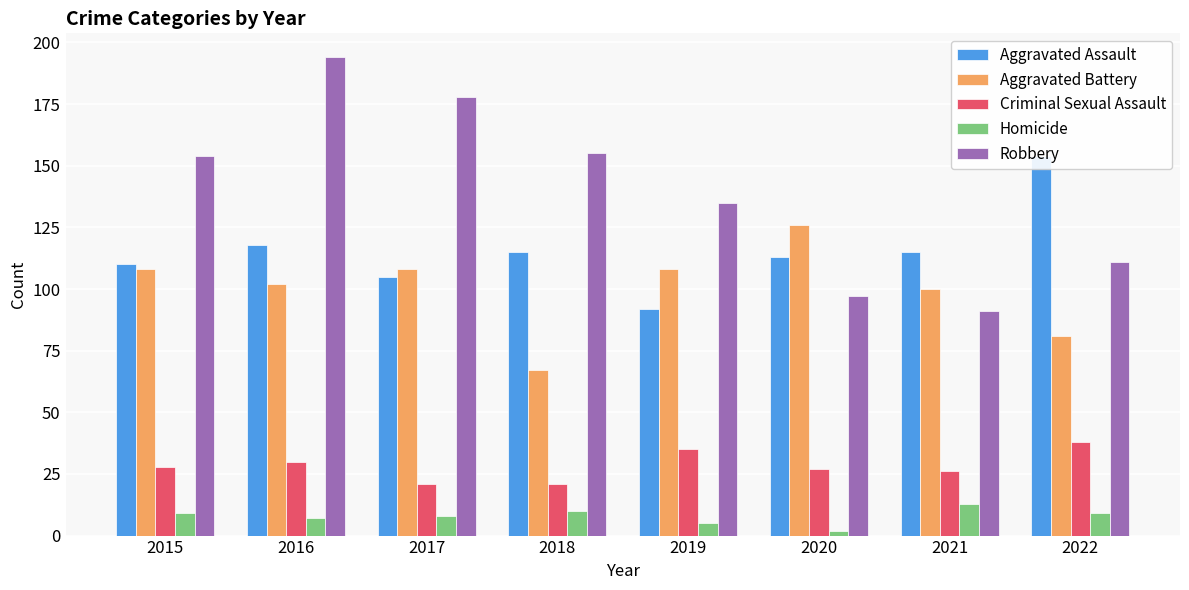

Which series changed the most between 2015 and 2019?

Robbery